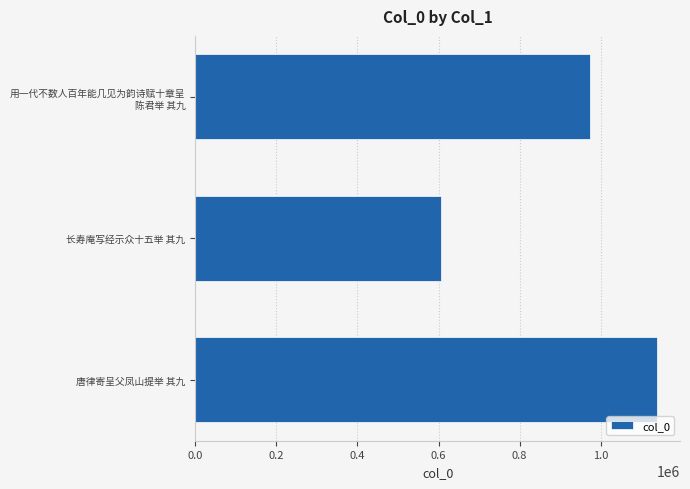

What is the difference between the values at 唐律寄呈父凤山提举 其九 and 长寿庵写经示众十五举 其九?

533161